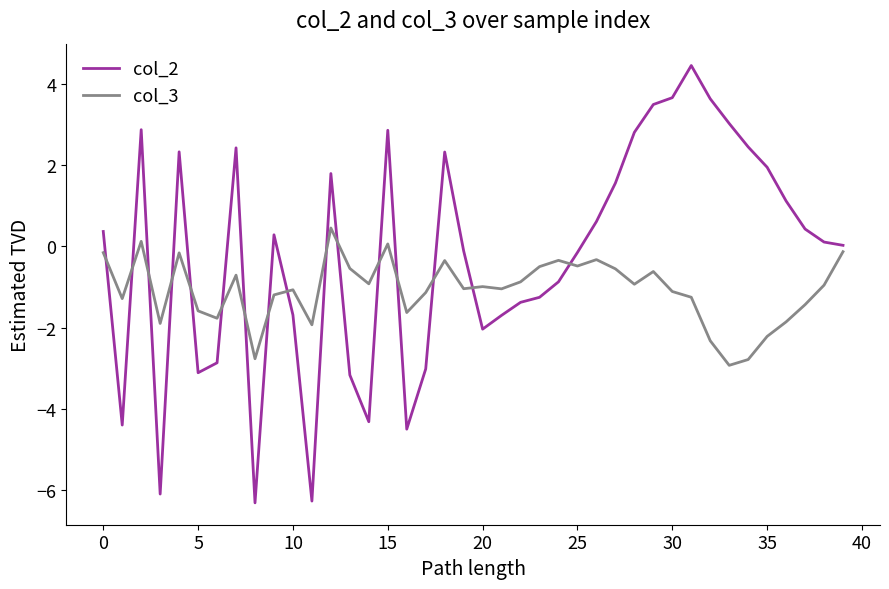

Which series has the largest total across all categories?

col_2